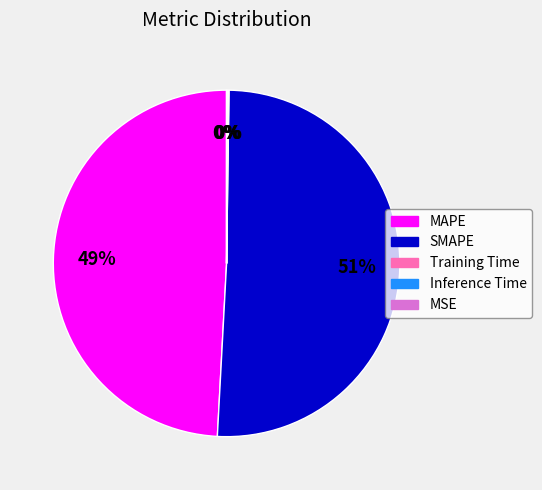

Does MAPE account for over 50% of the chart?

No